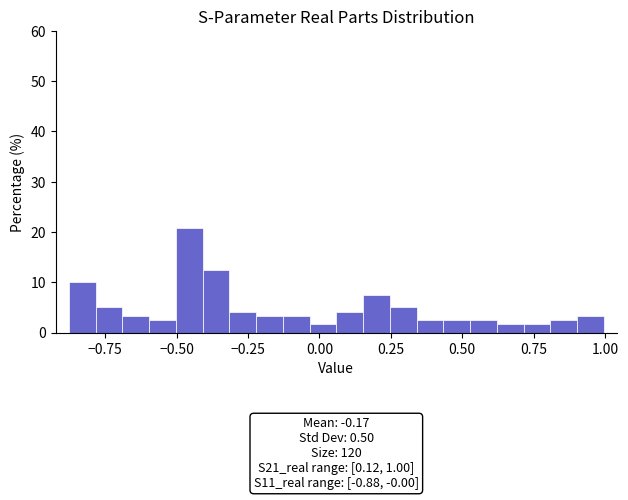

Read against the x-axis, roughly where is the centre of the tallest bar?

-0.45